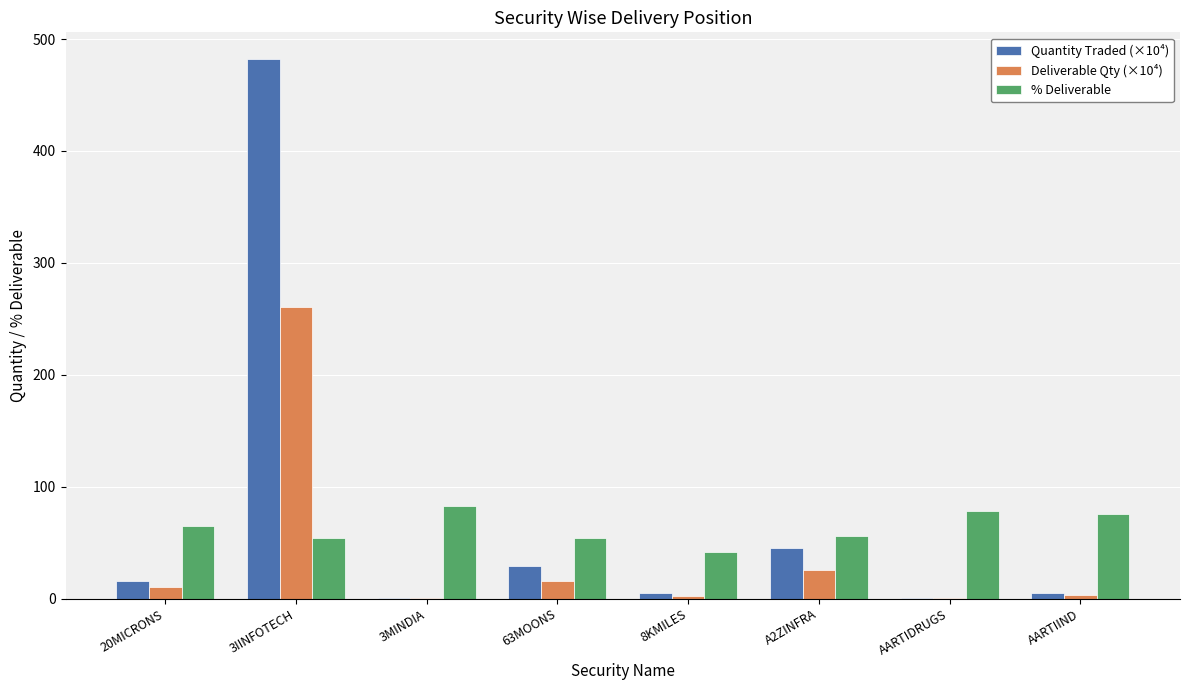

Is the value of Deliverable Qty (×10⁴) at AARTIDRUGS greater than the value of % Deliverable at 20MICRONS?

No